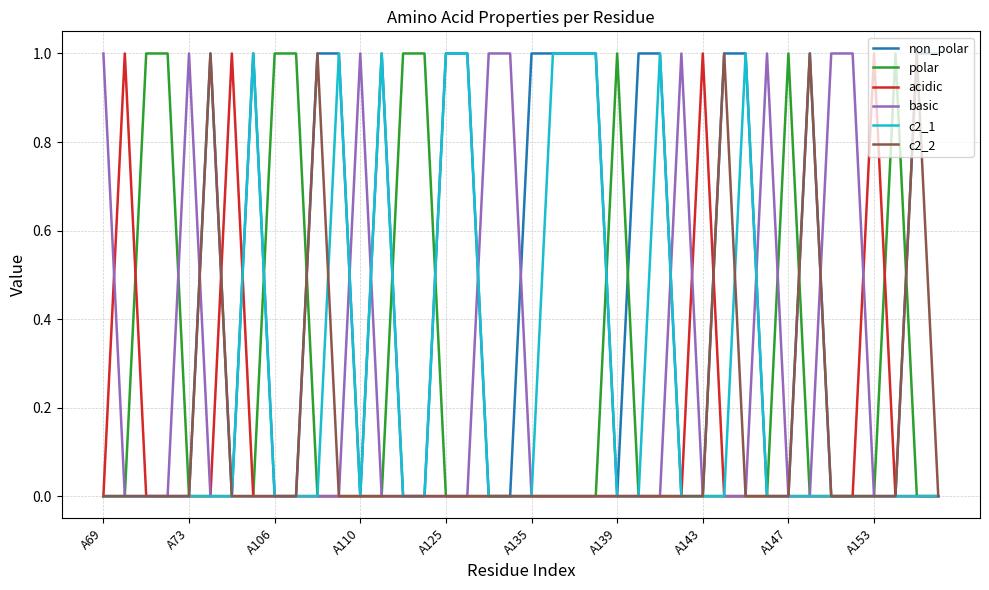

How many lines are shown in the chart?

6